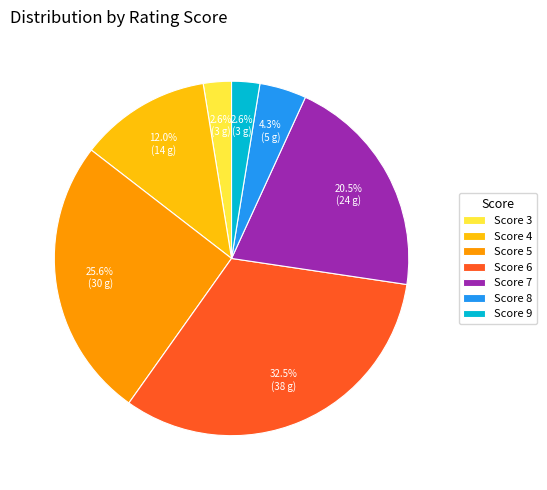

Which category has the biggest portion of the pie?

Score 6